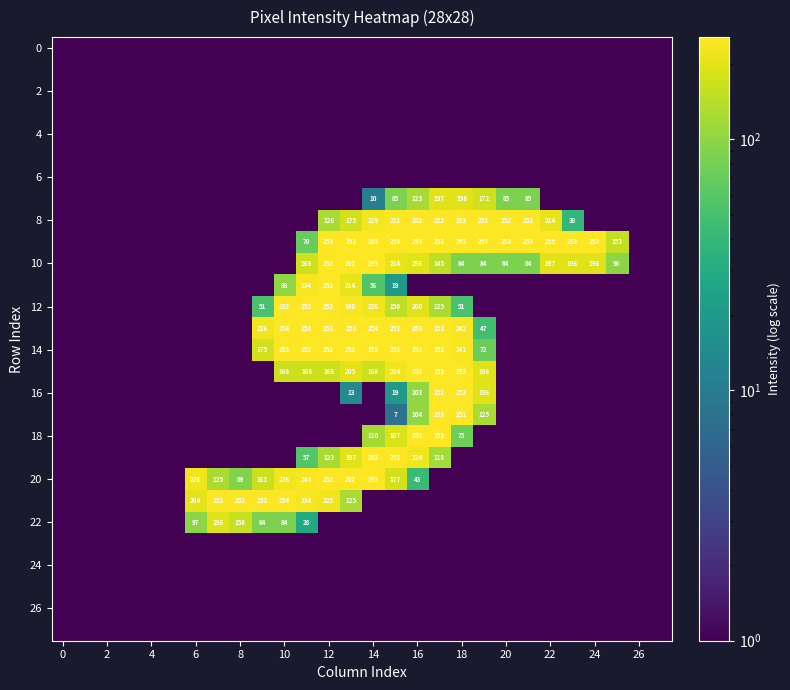

True or false: 10 has a value of 252 at 12.

True